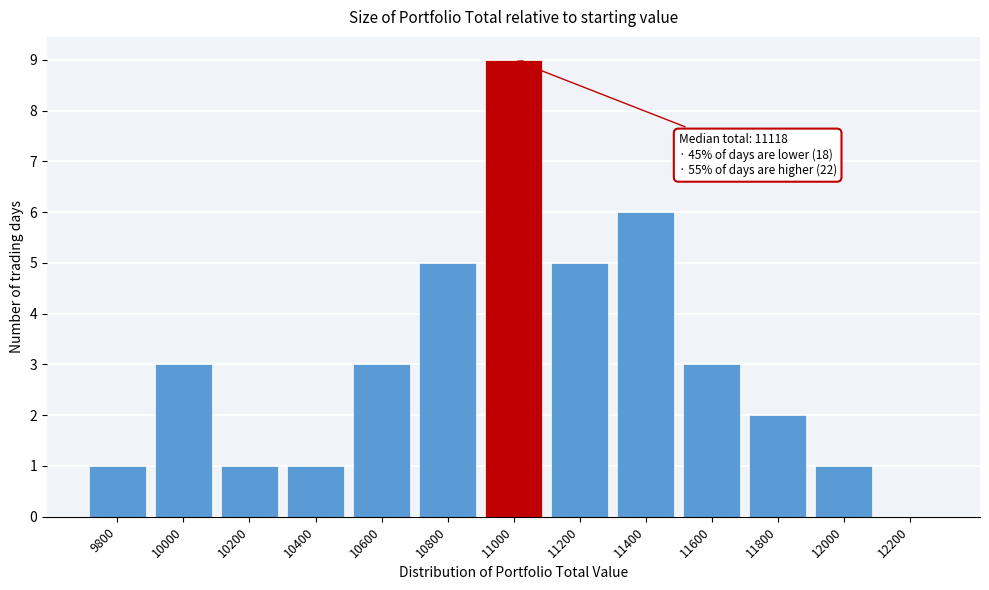

Reading right to left, extract all data points from this chart.

12200=0	12000=1	11800=2	11600=3	11400=6	11200=5	11000=9	10800=5	10600=3	10400=1	10200=1	10000=3	9800=1